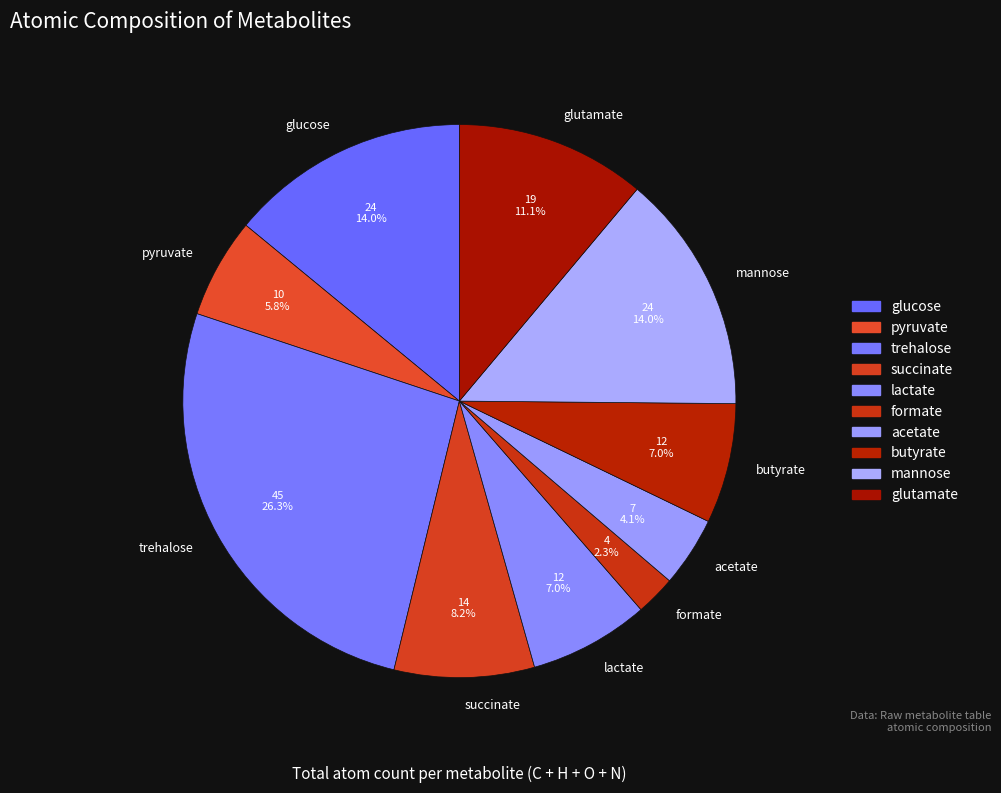

Which slice is the largest?

trehalose